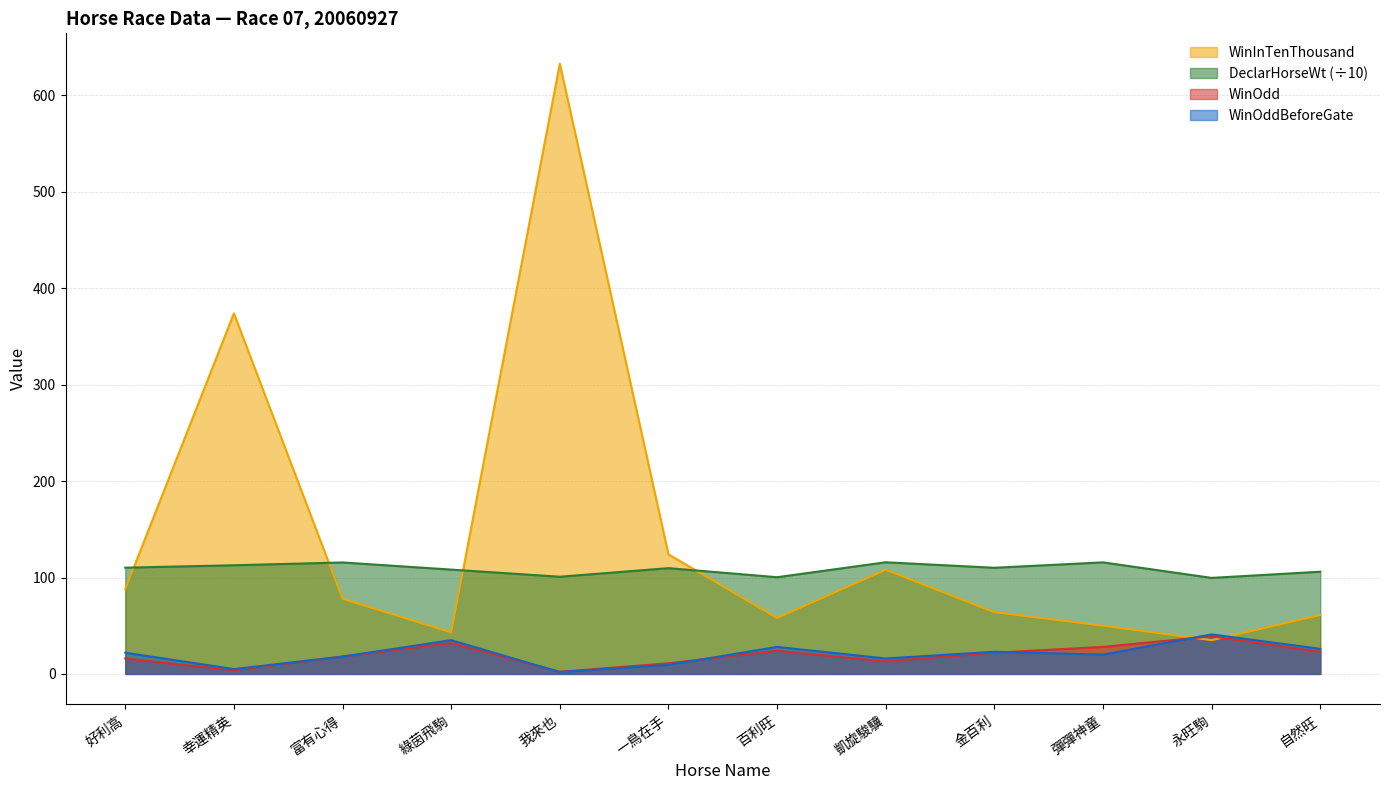

What value does the WinInTenThousand series have at 彈彈神童?

50.0